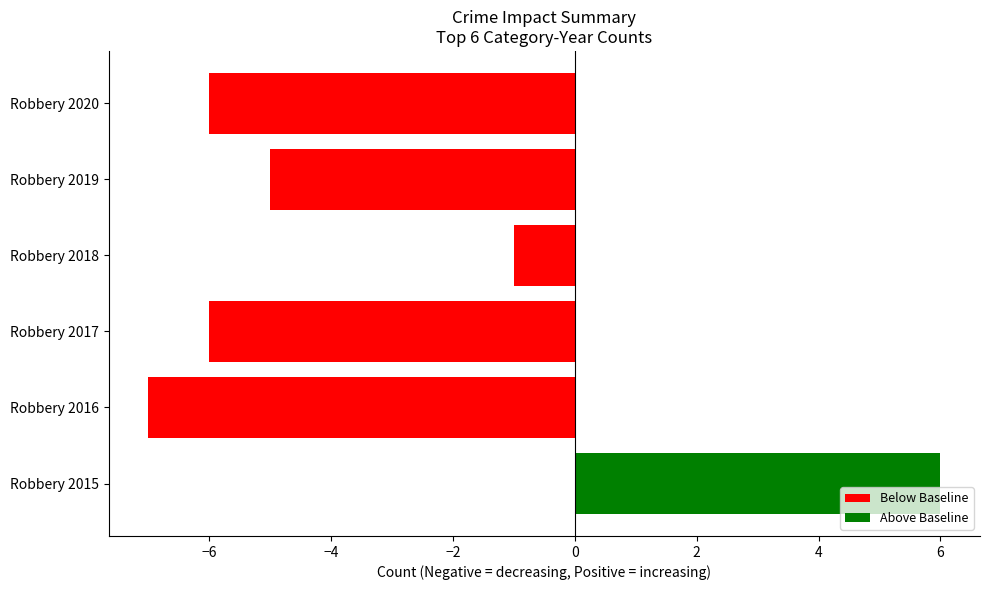

How many values are below zero?

5